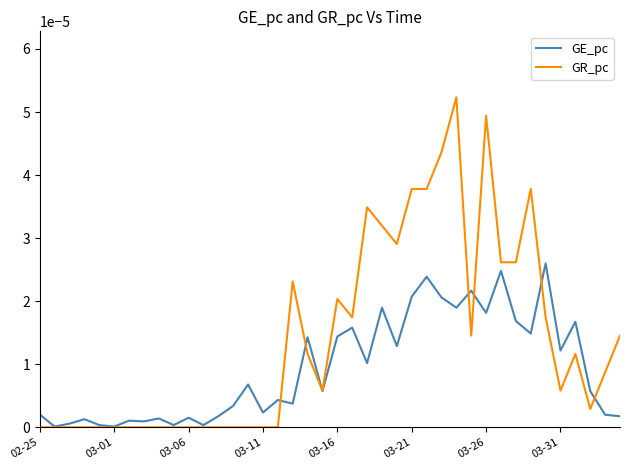

Which series has the largest total across all categories?

GR_pc